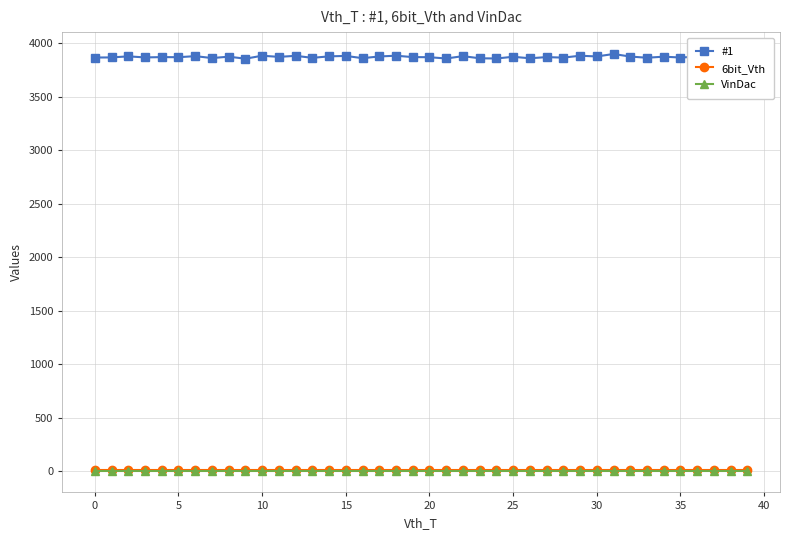

Which series changed the most between 20 and 36?

#1